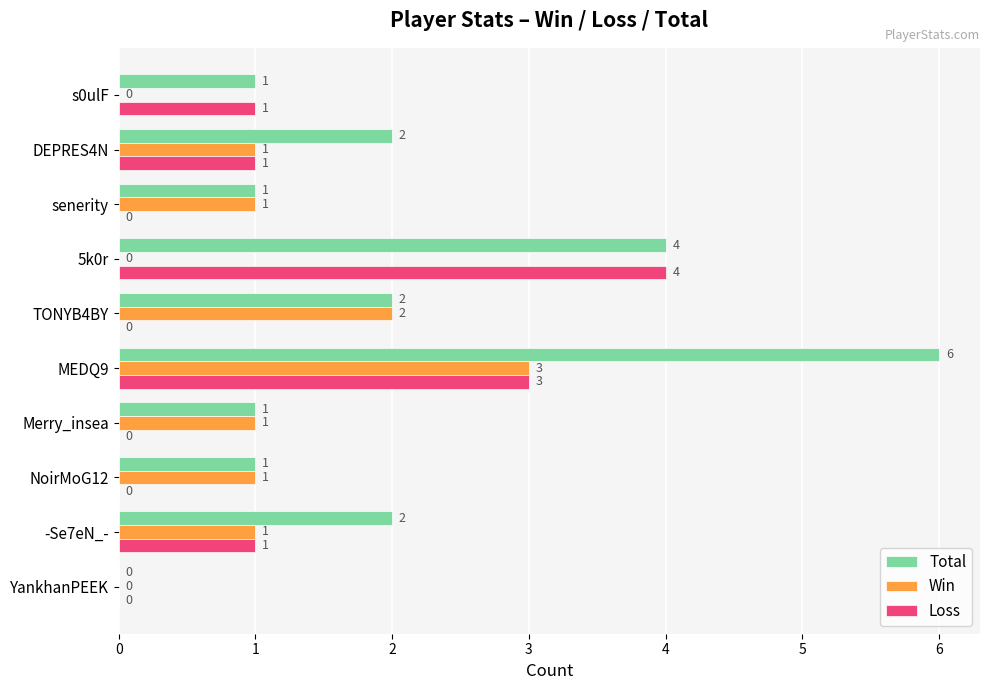

At which category is the sum across all series the highest?

MEDQ9